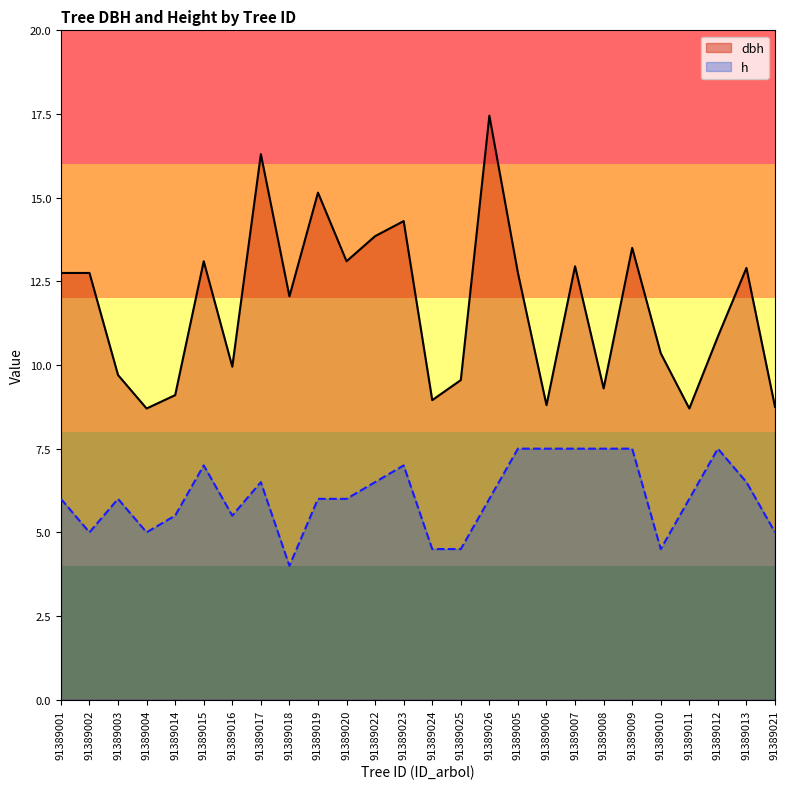

How many lines are shown in the chart?

2